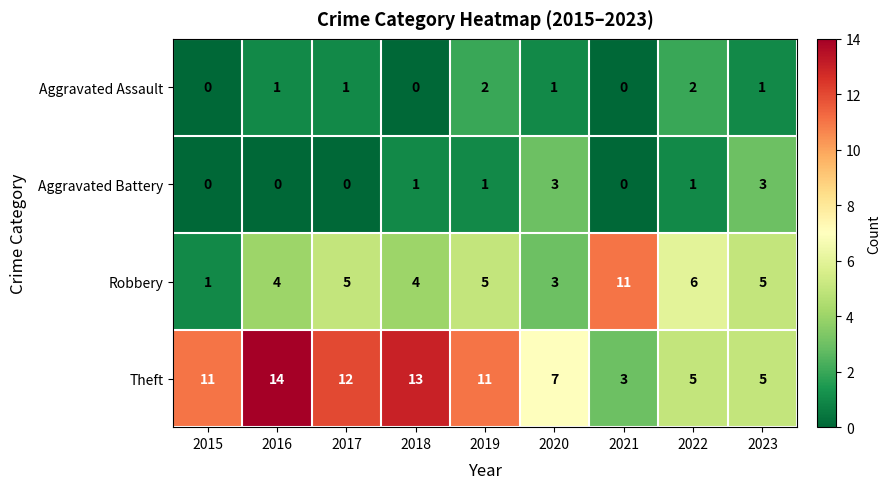

How many values in the Robbery series are below 5?

4